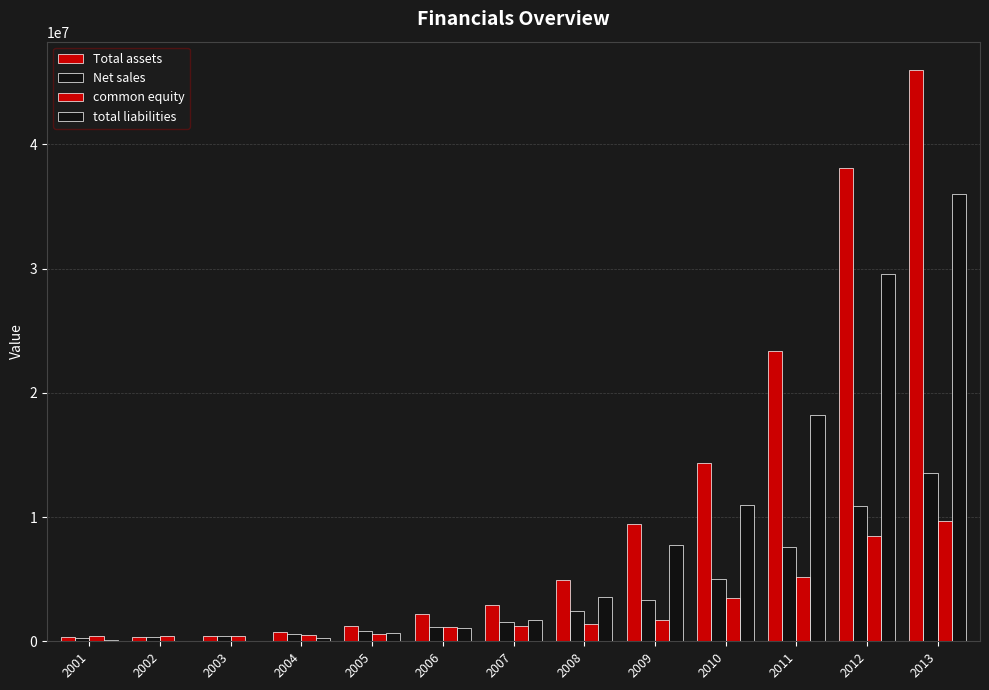

What is the sum of all total liabilities values?

109864359